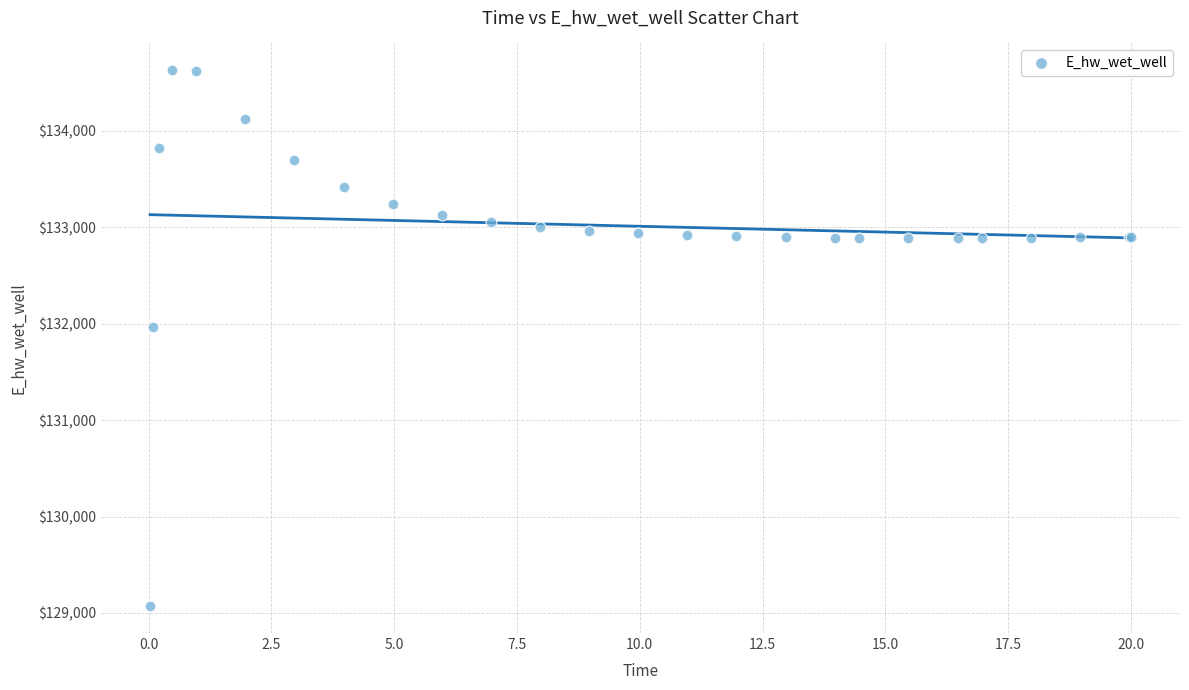

What Y value in the scatter plot is closest to 131848?

131969.7